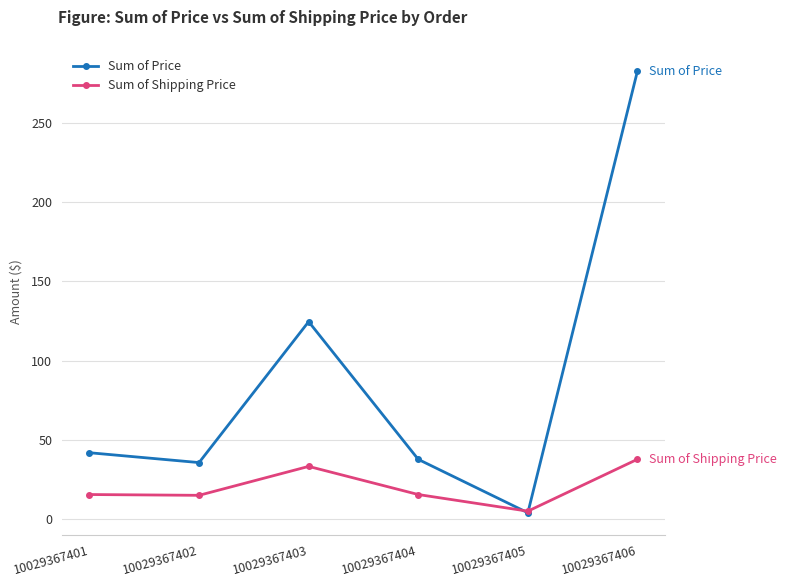

How many times do Sum of Shipping Price and Sum of Price cross each other?

2